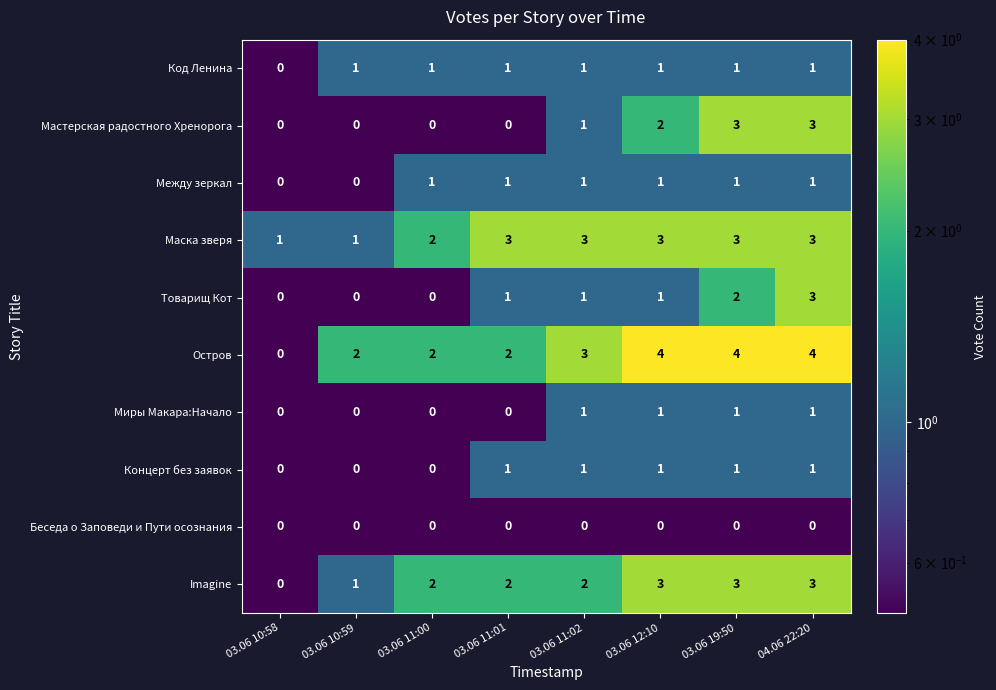

What is the difference between the highest and lowest values at 03.06 11:02?

3